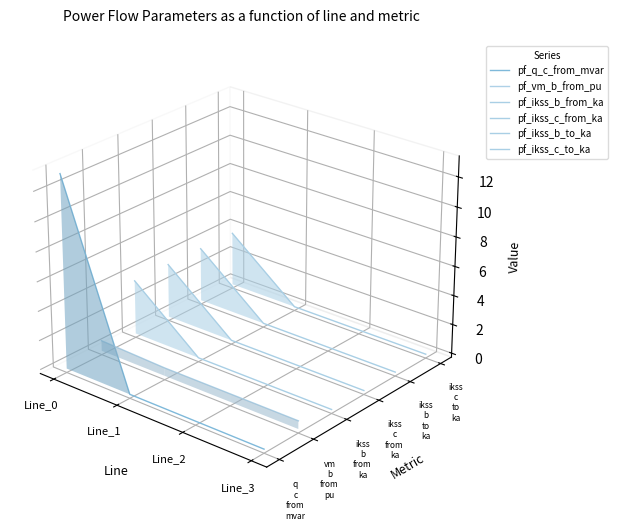

Rank the series at Line_0 from lowest to highest value.

pf_vm_b_from_pu, pf_ikss_b_from_ka, pf_ikss_c_from_ka, pf_ikss_b_to_ka, pf_ikss_c_to_ka, pf_q_c_from_mvar